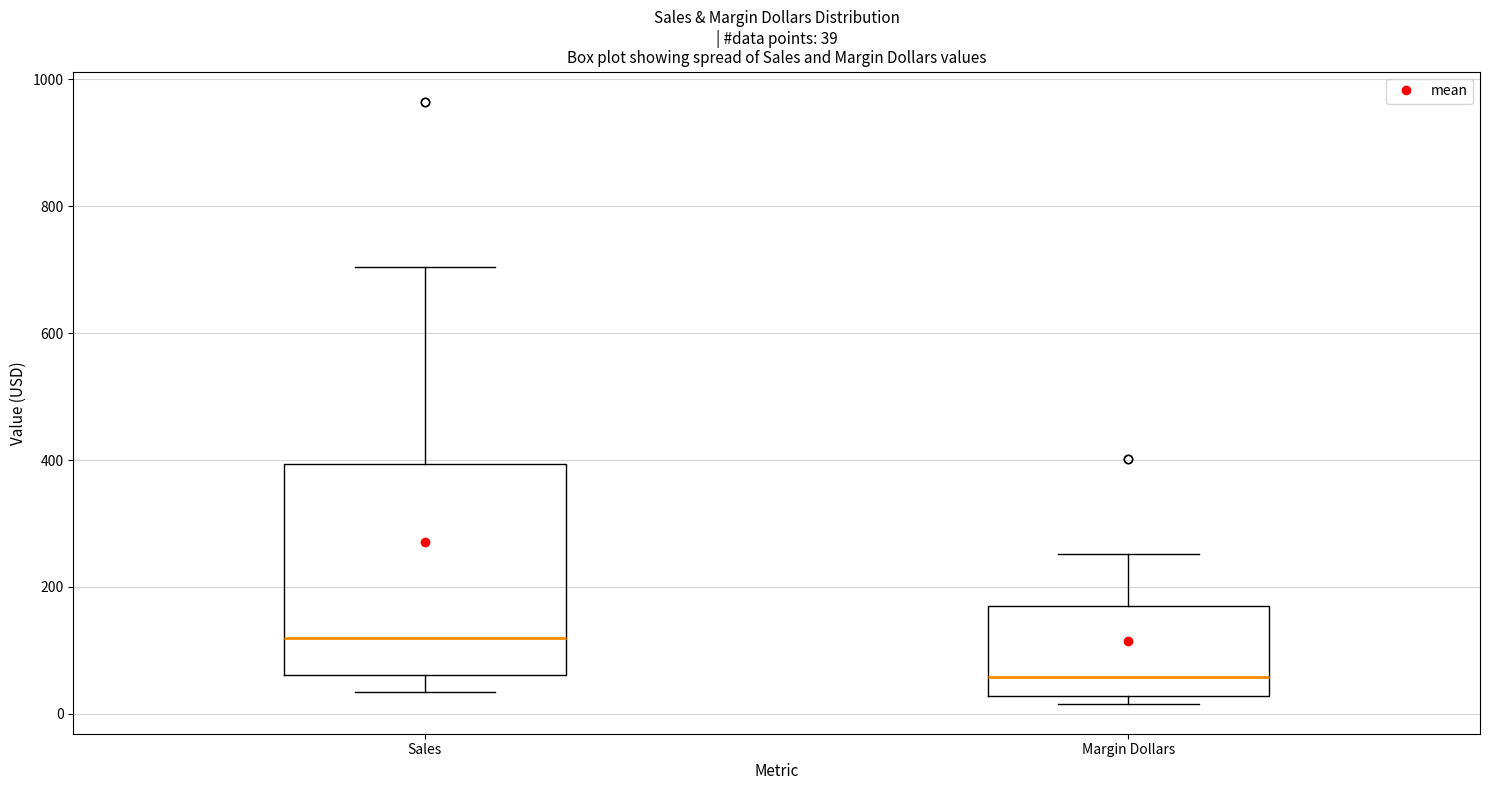

Which box is the tallest, from its lower edge to its upper edge?

Sales